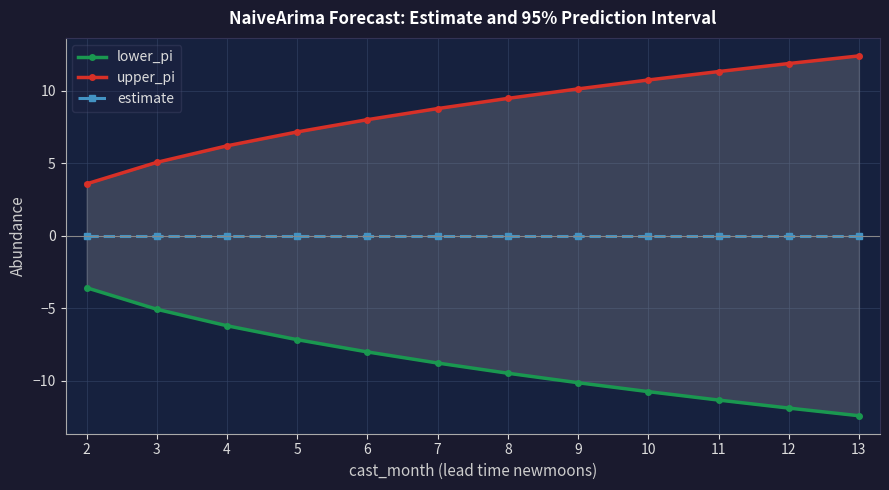

Which series has the widest spread of values?

lower_pi